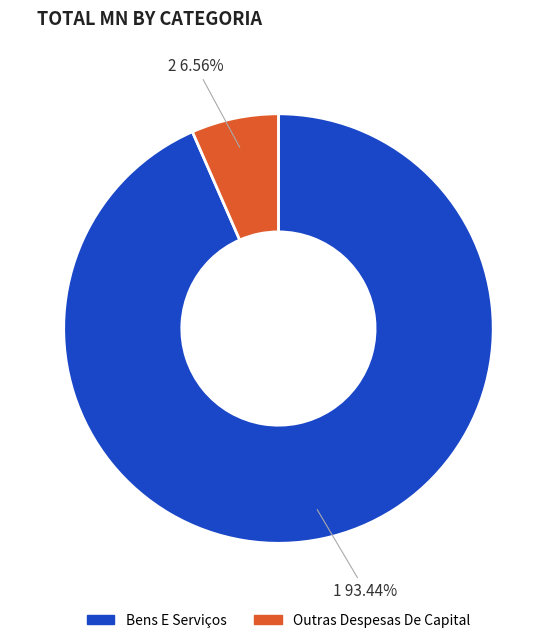

How many slices are in this pie chart?

2